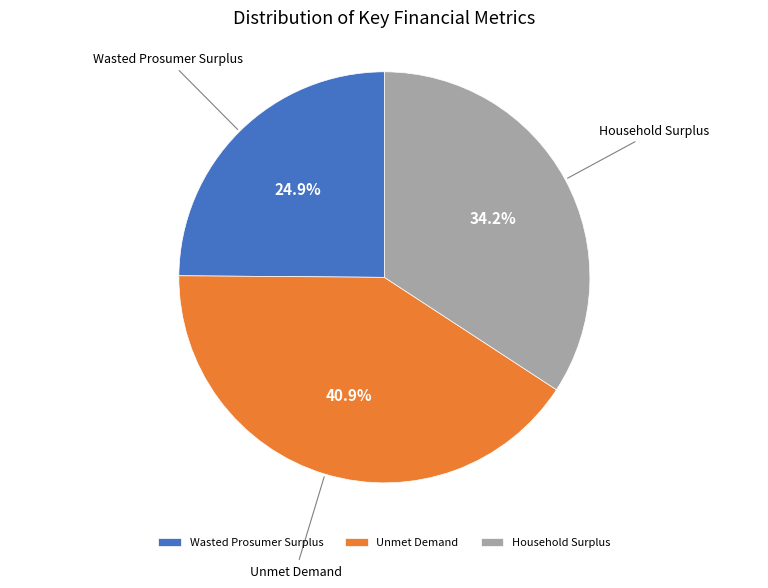

What portion of the pie excludes Unmet Demand?

59.1%